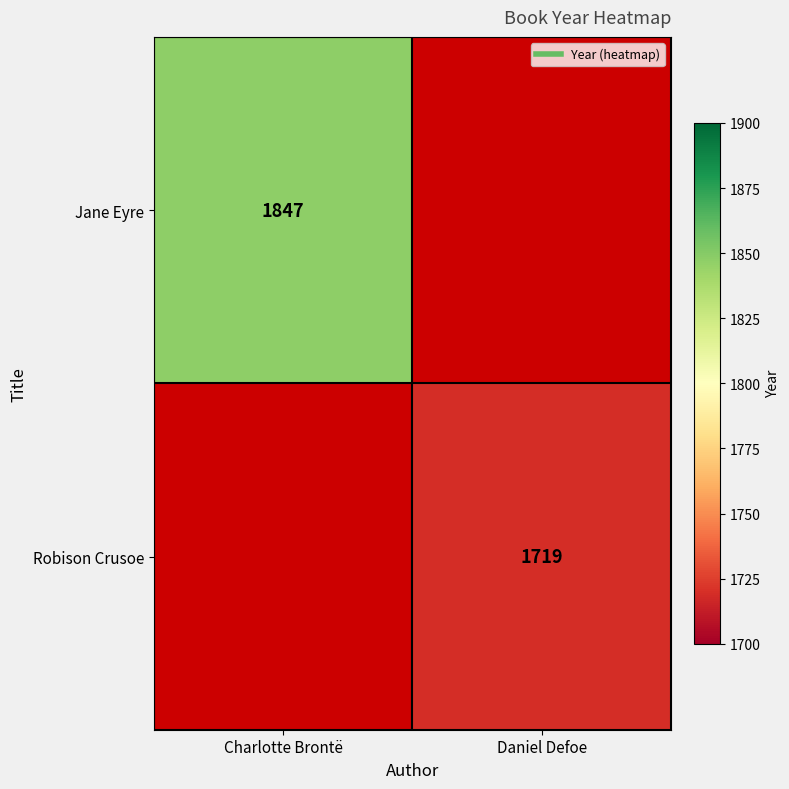

List the series in order of their peak value, highest first.

Jane Eyre, Robison Crusoe